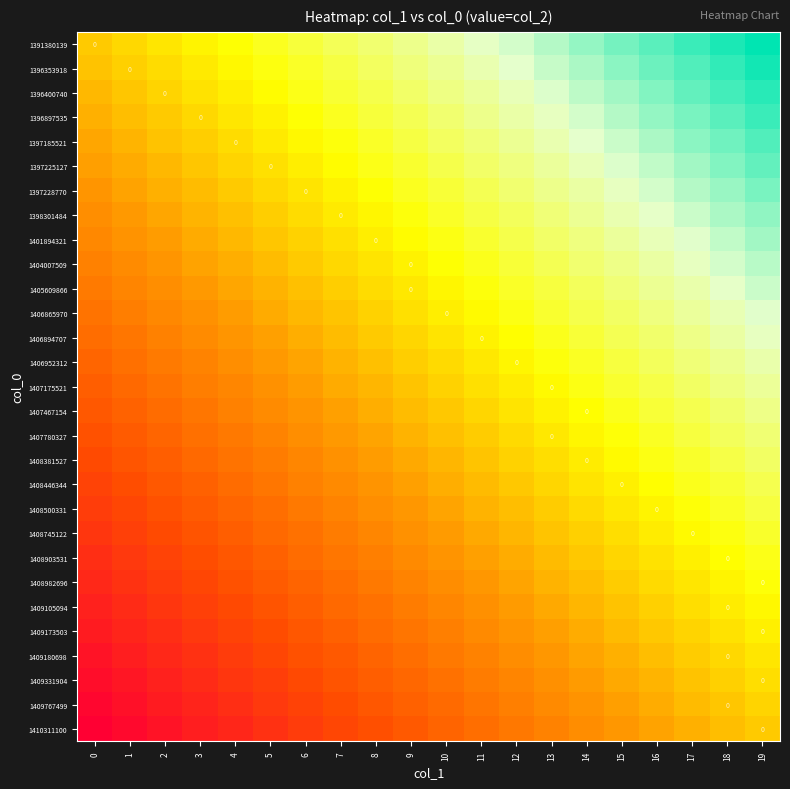

What is the greatest value displayed?

1.0